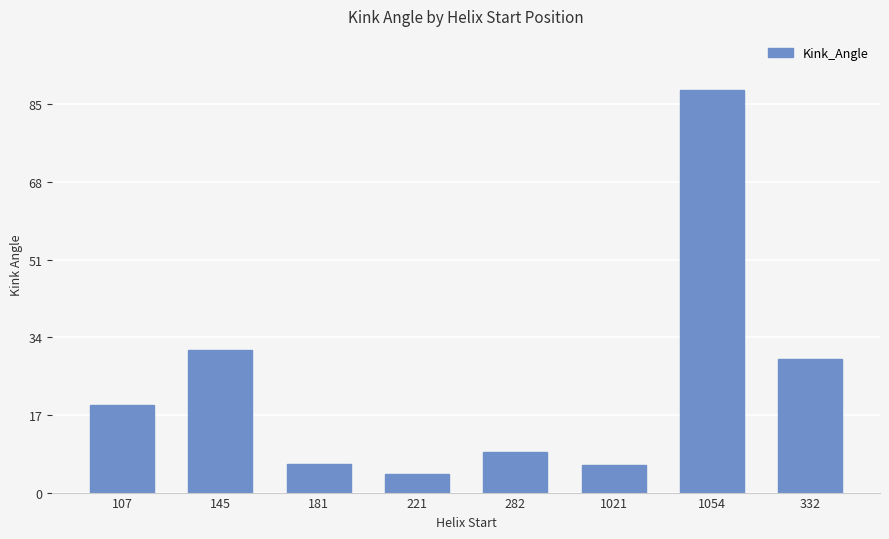

What is the sum of all values?

192.9